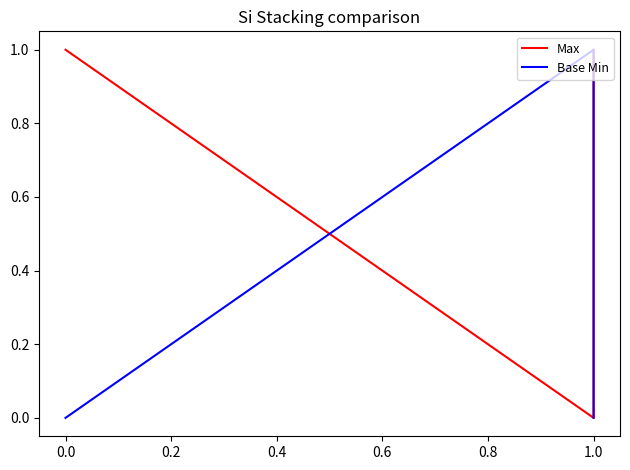

The Max series shows 0 at 1.0. True or false?

False